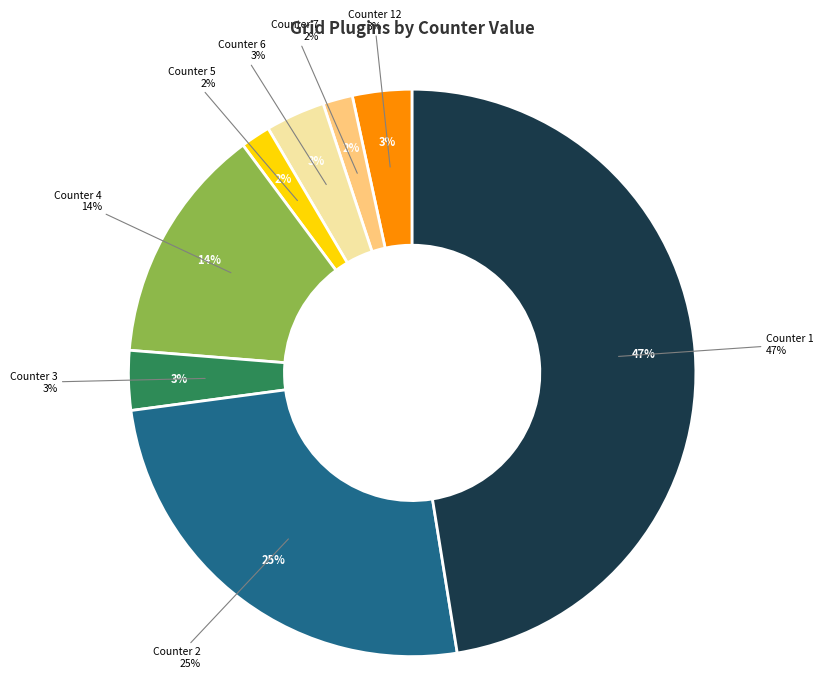

To the nearest percent, what is the difference between the largest and smallest slice percentages?

46%